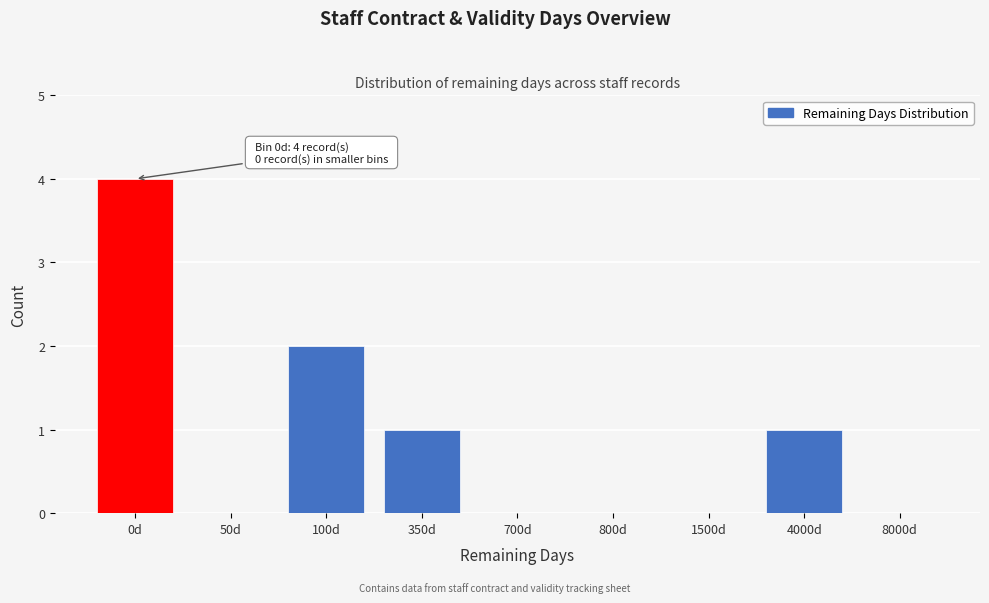

Reading left to right, list all the values displayed in this chart.

0d=4	50d=0	100d=2	350d=1	700d=0	800d=0	1500d=0	4000d=1	8000d=0